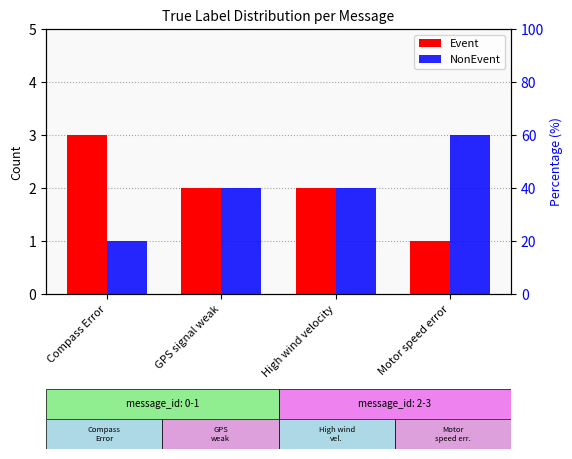

Which category has the highest value across all series?

Compass Error